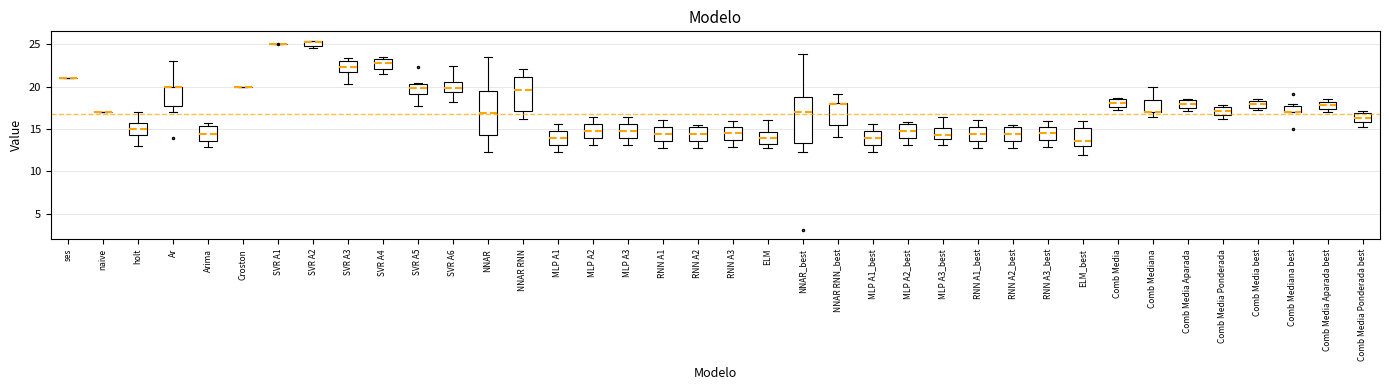

Where is the lower edge of the box for Comb Media Ponderada best on the y-axis? The values are not printed on the chart, so give them approximately, as read against the axis.

16.0